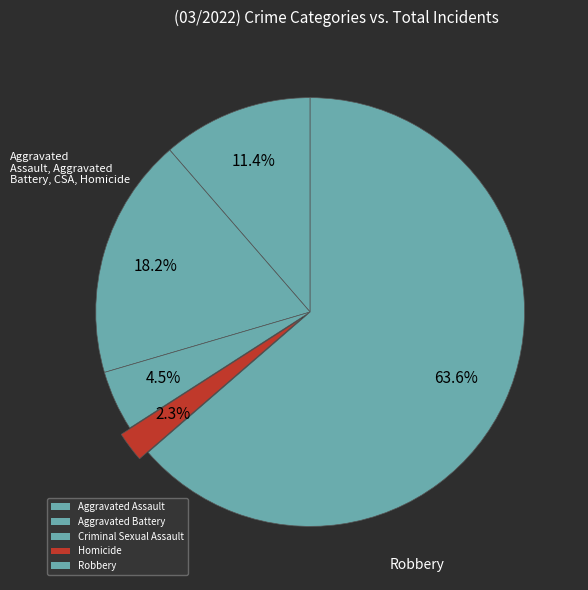

Does Robbery account for over 50% of the chart?

Yes